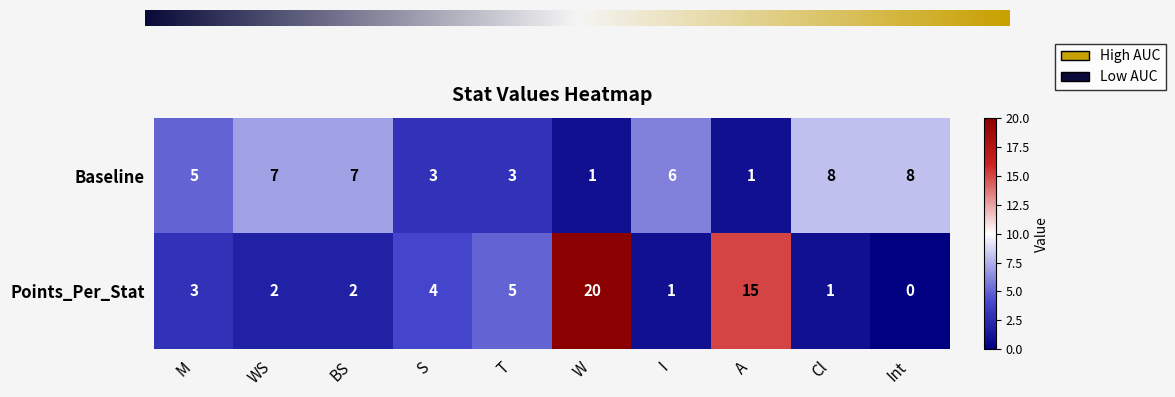

Rank the series at A from lowest to highest value.

Baseline, Points_Per_Stat